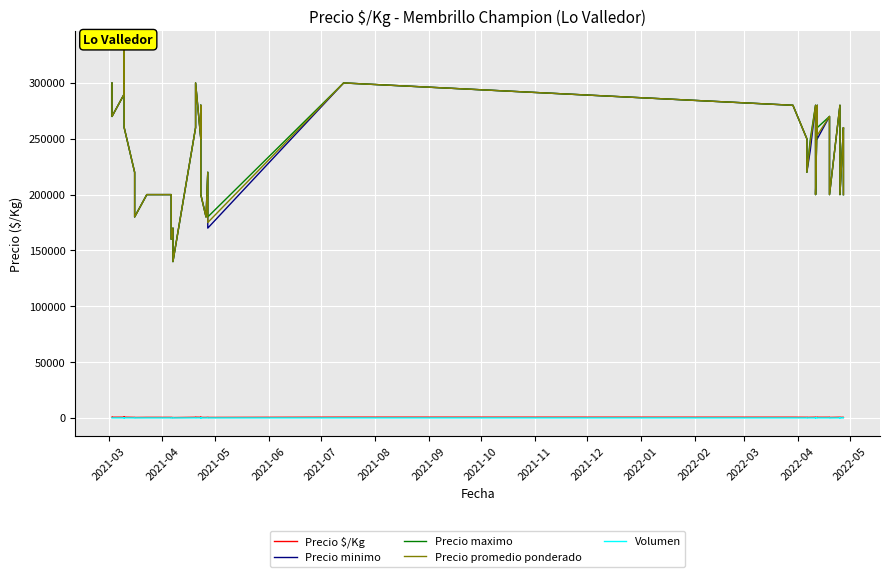

Reading left to right, what are all the values shown in this chart?

Precio $/Kg: 667	600	644	825	650	489	400	500	500	400	378	311	578	667	556	622	502	444	450	550	438	667	622	556	489	549	622	554	444	622	563	600	533	444	622	509	444	578	533	444
Precio minimo: 300000	270000	290000	330000	260000	220000	180000	200000	200000	160000	170000	140000	260000	300000	250000	280000	220000	200000	180000	220000	170000	300000	280000	250000	220000	240000	280000	240000	200000	280000	250000	270000	240000	200000	280000	220000	200000	260000	240000	200000
Precio maximo: 300000	270000	290000	330000	260000	220000	180000	200000	200000	160000	170000	140000	260000	300000	250000	280000	230000	200000	180000	220000	180000	300000	280000	250000	220000	250000	280000	260000	200000	280000	260000	270000	240000	200000	280000	240000	200000	260000	240000	200000
Precio promedio ponderado: 300000	270000	290000	330000	260000	220000	180000	200000	200000	160000	170000	140000	260000	300000	250000	280000	225833	200000	180000	220000	175000	300000	280000	250000	220000	247083	280000	249231	200000	280000	253182	270000	240000	200000	280000	229091	200000	260000	240000	200000
Volumen: 15	15	17	7	15	12	15	10	15	12	13	9	15	20	10	7	24	12	16	12	14	12	8	5	7	24	12	39	16	5	22	6	8	12	12	33	15	7	12	14